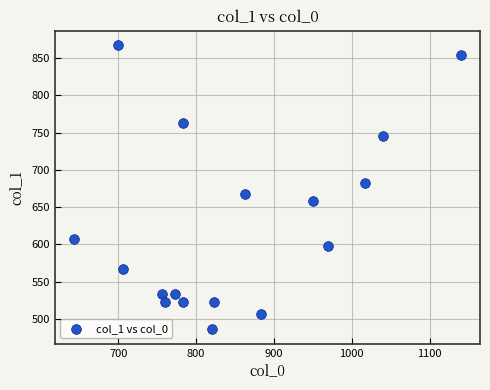

What is the range of X values (max minus min)?

496.7